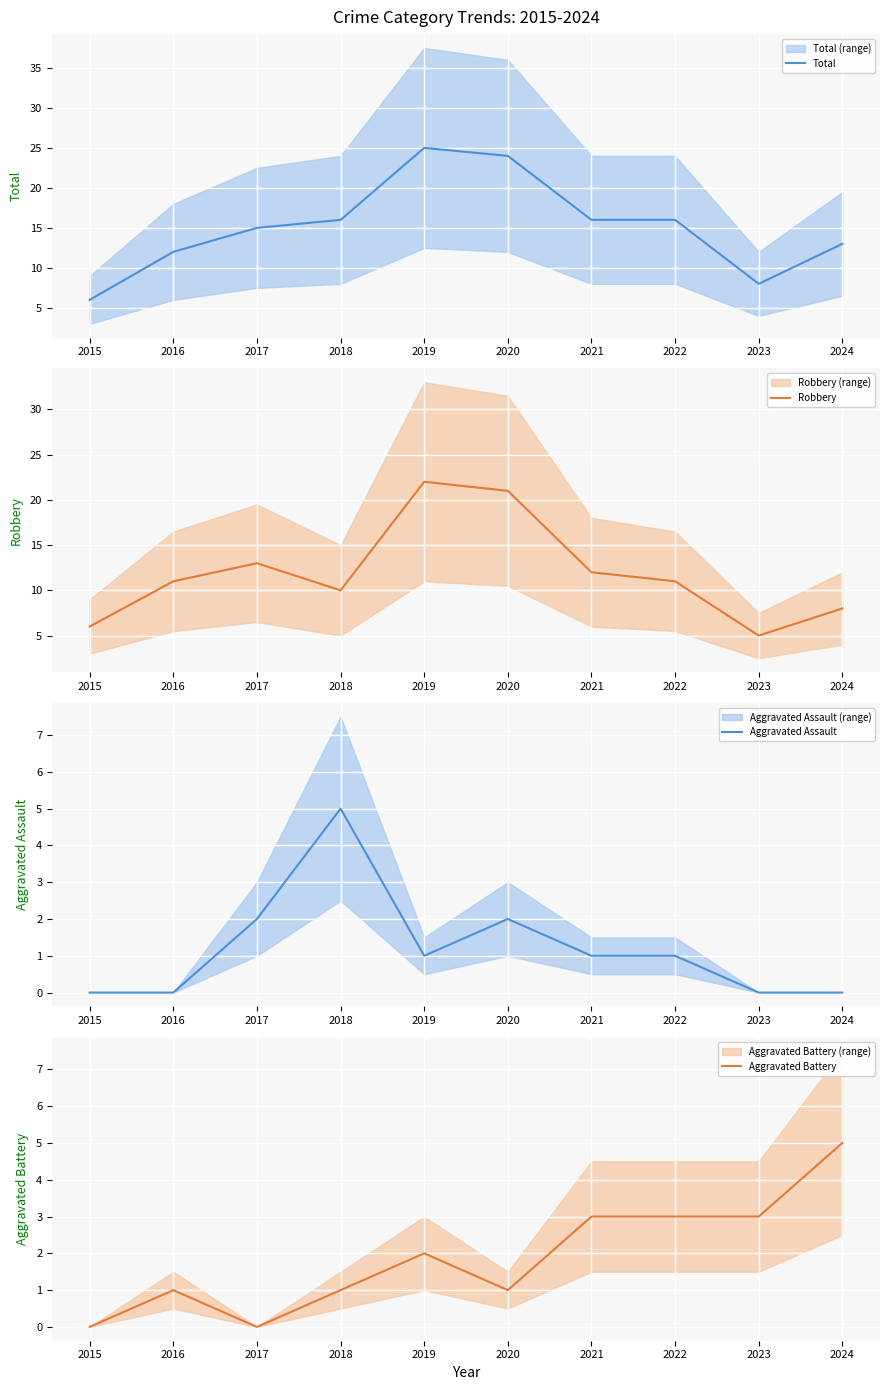

At which category is the sum across all series the highest?

2019